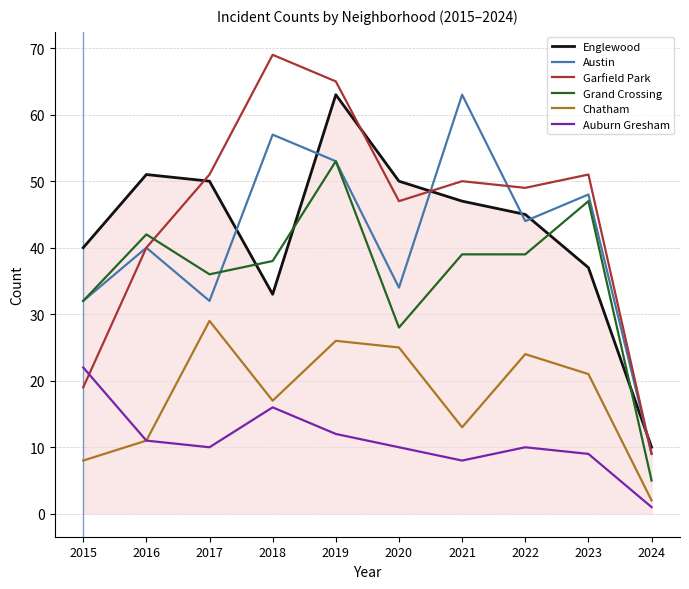

How many lines are shown in the chart?

6